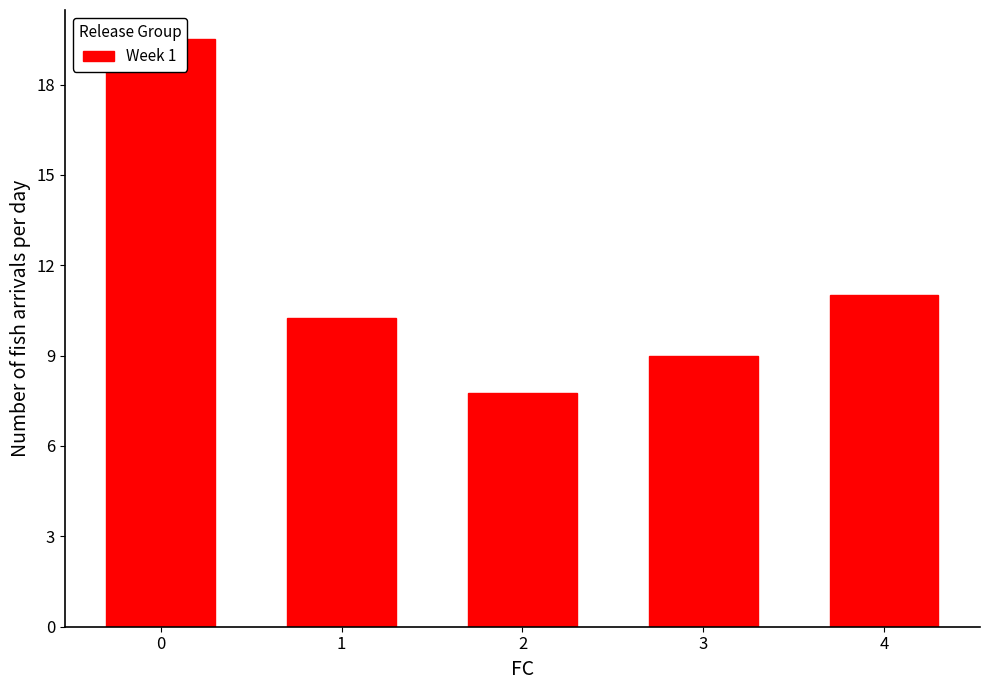

Is it true that the value at 2 is 3.1?

False